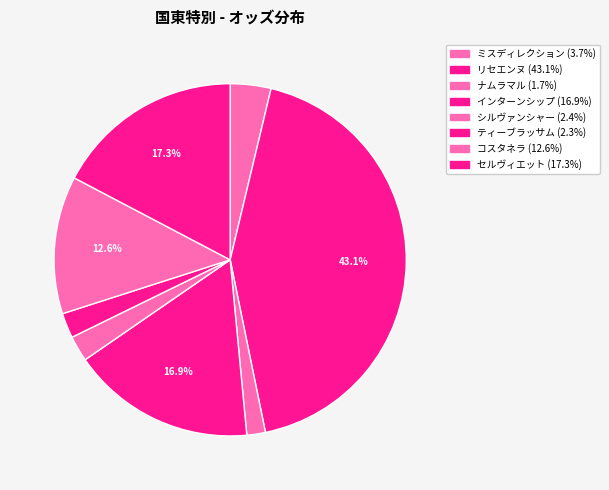

Does インターンシップ represent more than half of the total?

No